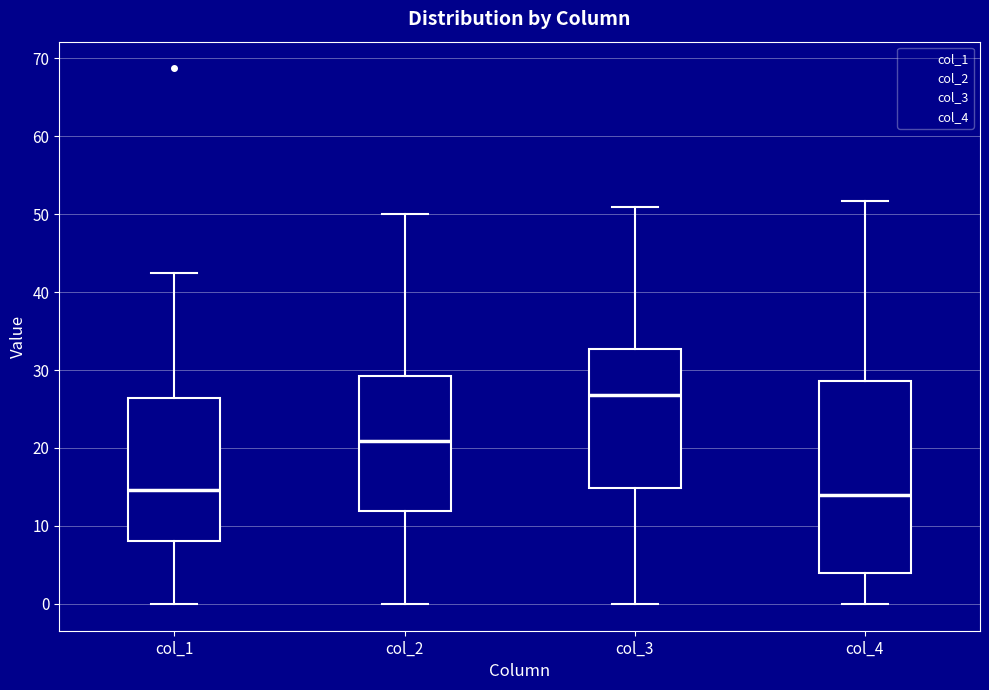

Where is the upper edge of the box for col_1 on the y-axis? The values are not printed on the chart, so give them approximately, as read against the axis.

26